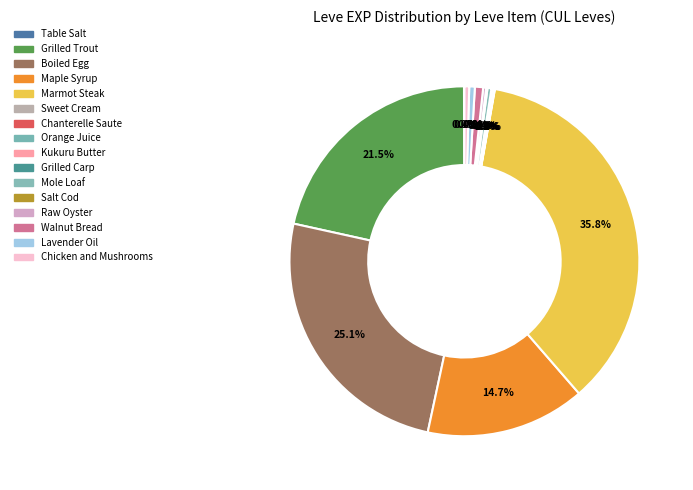

Rank the categories by value from highest to lowest.

Marmot Steak, Boiled Egg, Grilled Trout, Maple Syrup, Walnut Bread, Lavender Oil, Chicken and Mushrooms, Mole Loaf, Raw Oyster, Grilled Carp, Salt Cod, Orange Juice, Table Salt, Sweet Cream, Chanterelle Saute, Kukuru Butter